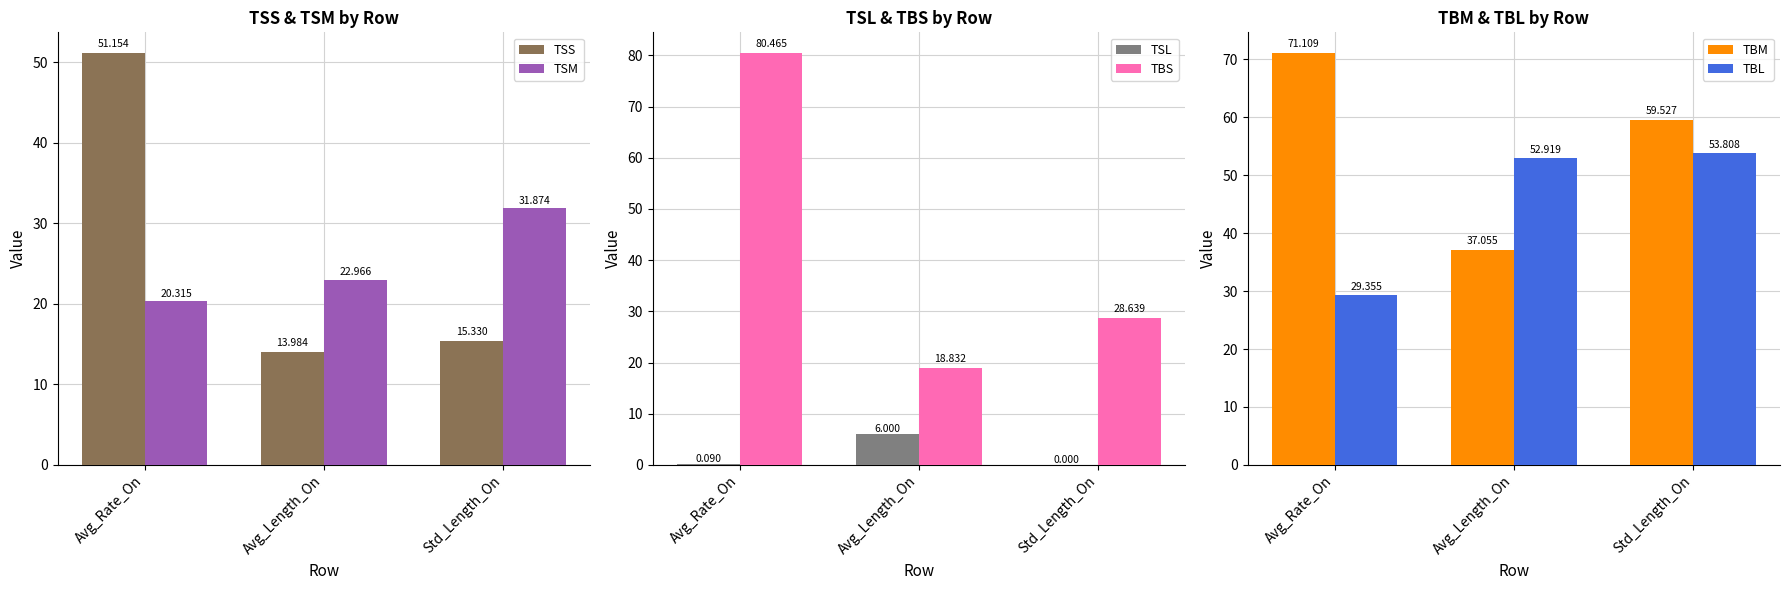

How many data points does each series have?

3